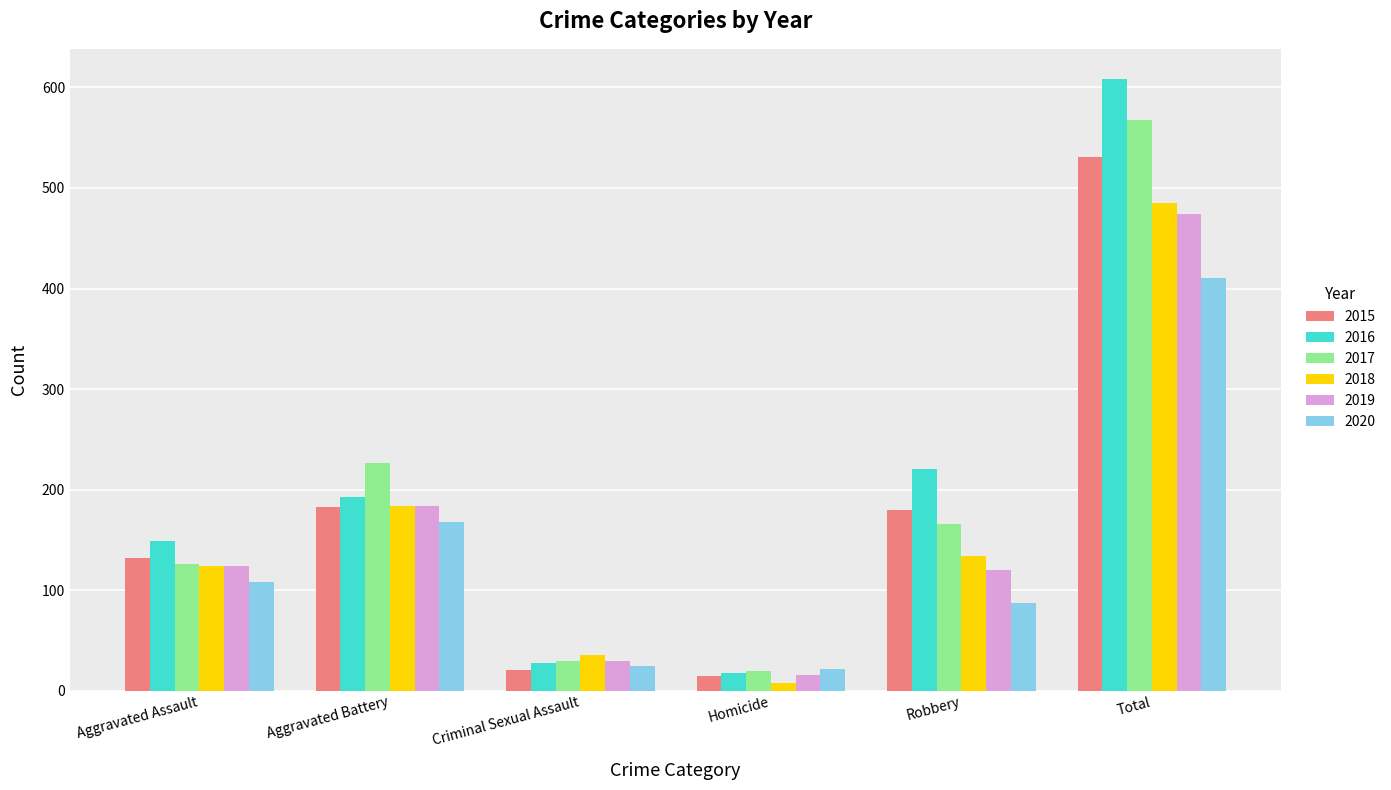

True or false: 2016 has a value of 220 at Robbery.

True